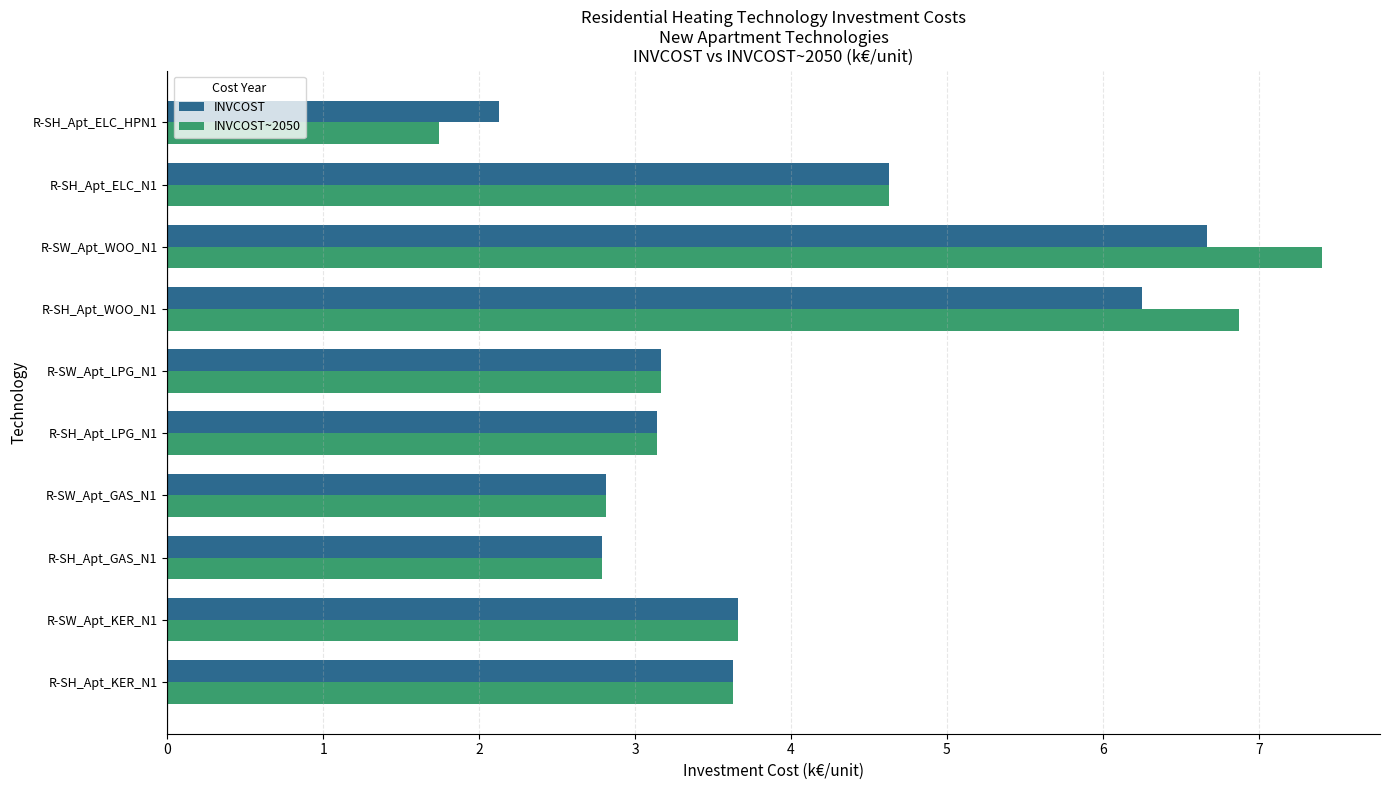

At which label does INVCOST~2050 reach its peak?

R-SW_Apt_WOO_N1